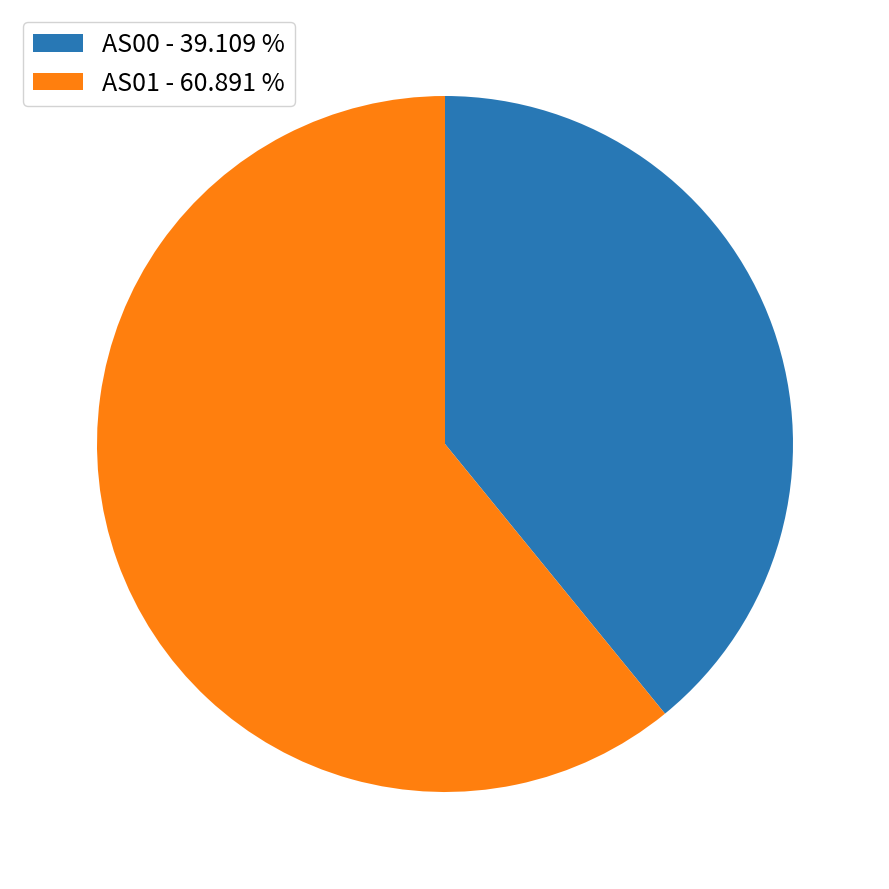

Between AS01 - 60.891 % and AS00 - 39.109 %, which is larger?

AS01 - 60.891 %